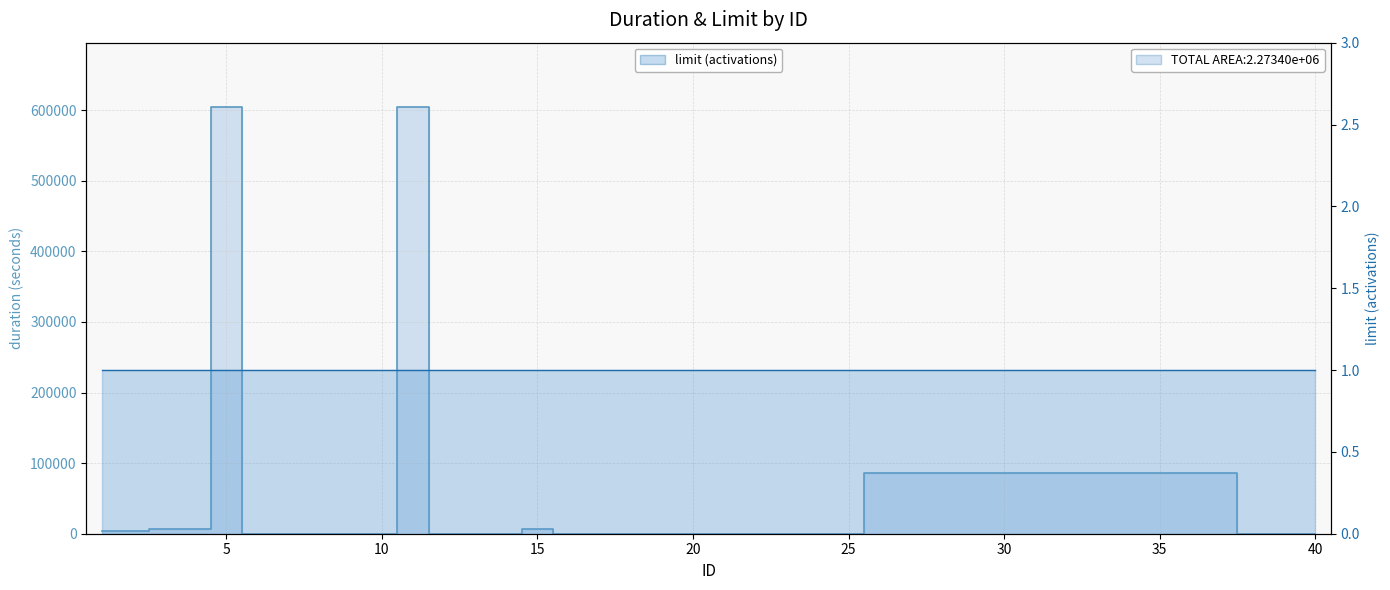

What is the greatest value displayed?

604800